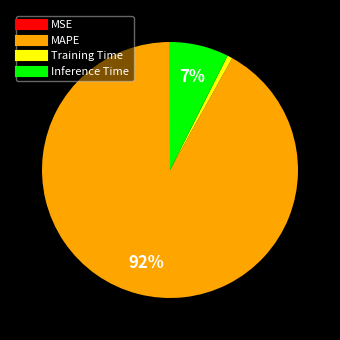

To the nearest percent, what is the average slice percentage?

25%